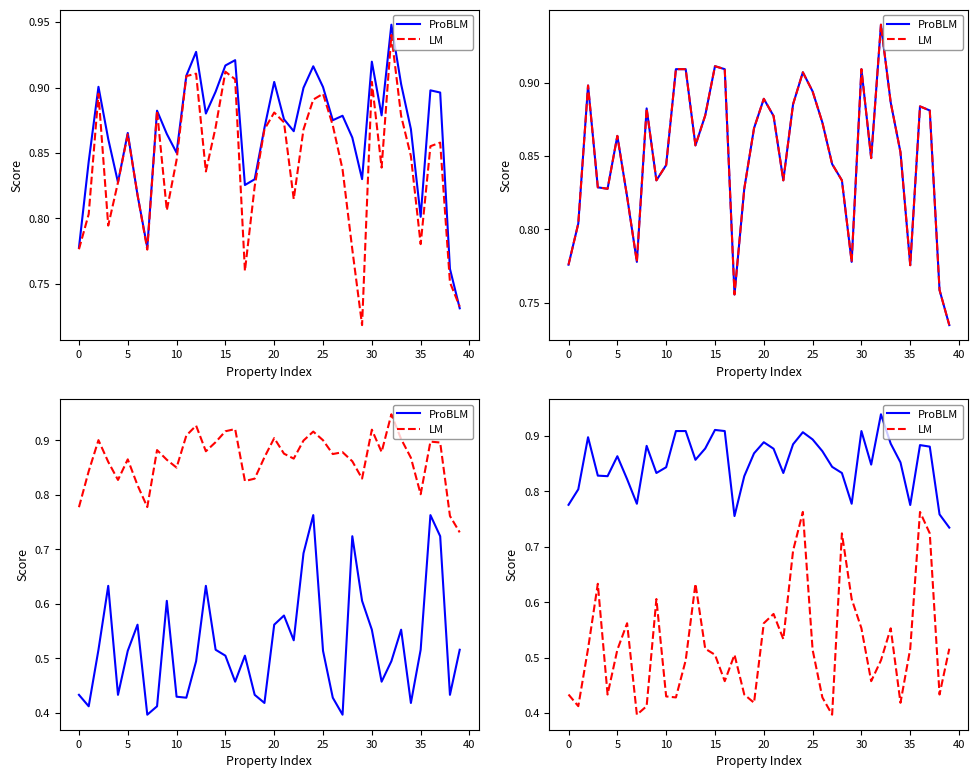

What is the difference between the second highest and minimum values in the LM series?

0.4